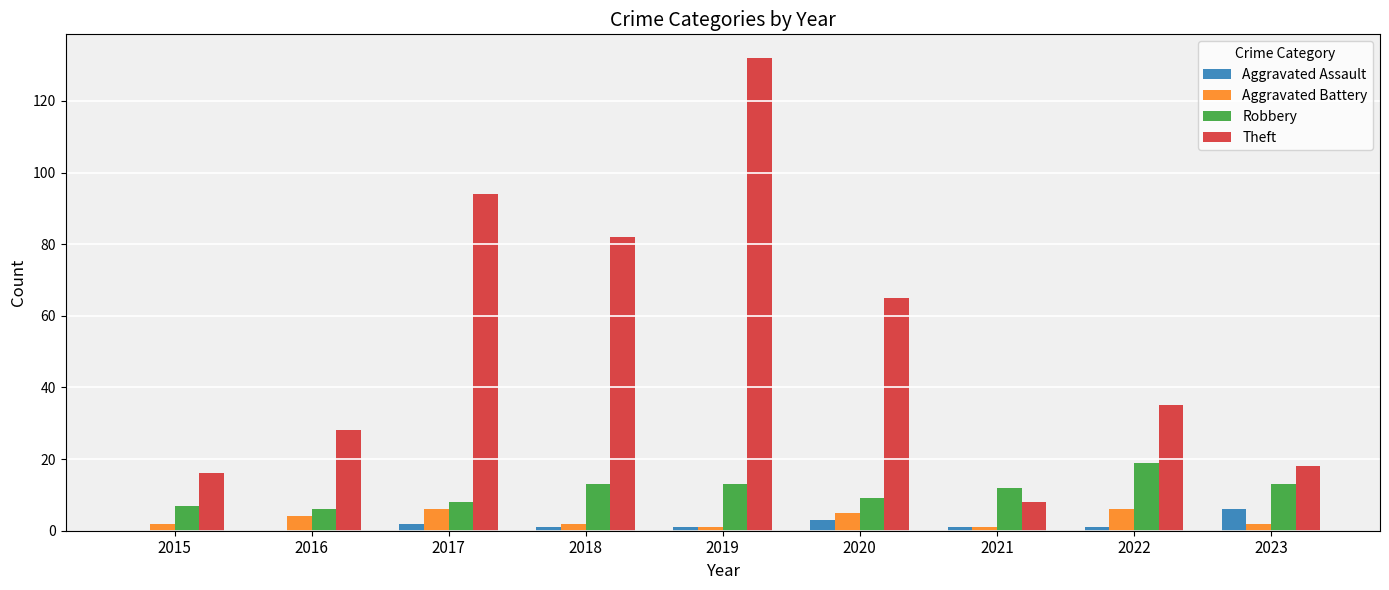

The Aggravated Battery series shows 6 at 2017. True or false?

True